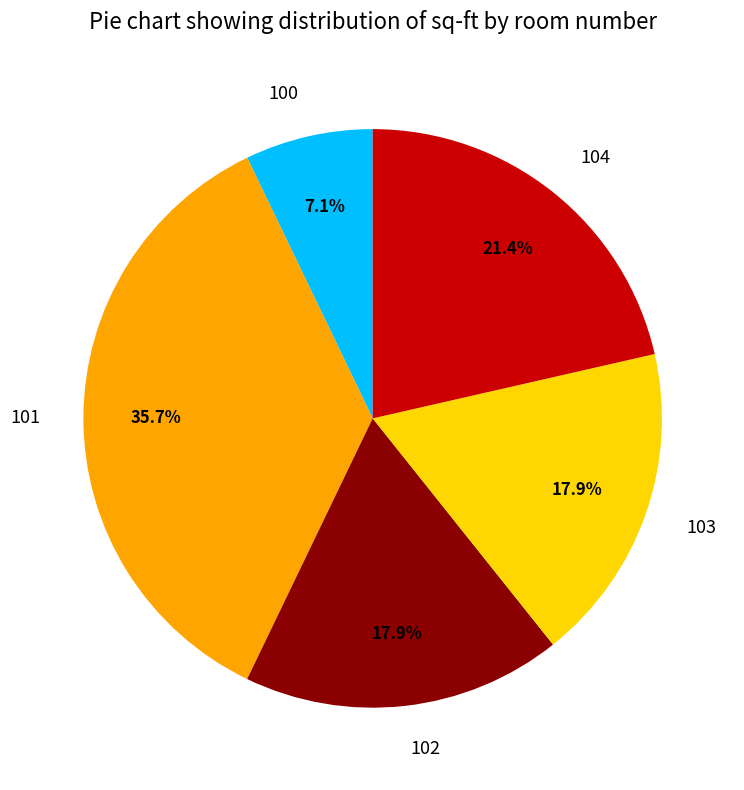

To the nearest percent, what portion does 100 represent?

7%